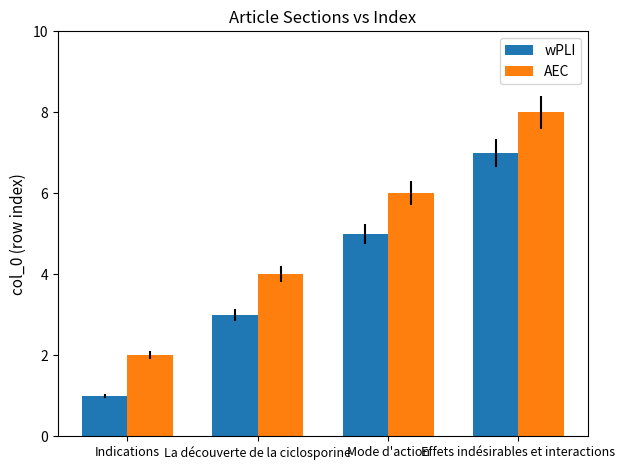

What is the label of the 3rd bar from the right?

La découverte de la ciclosporine